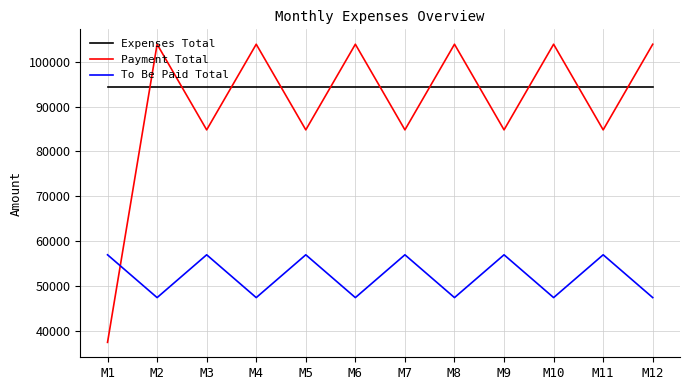

What is the greatest value displayed?

103927